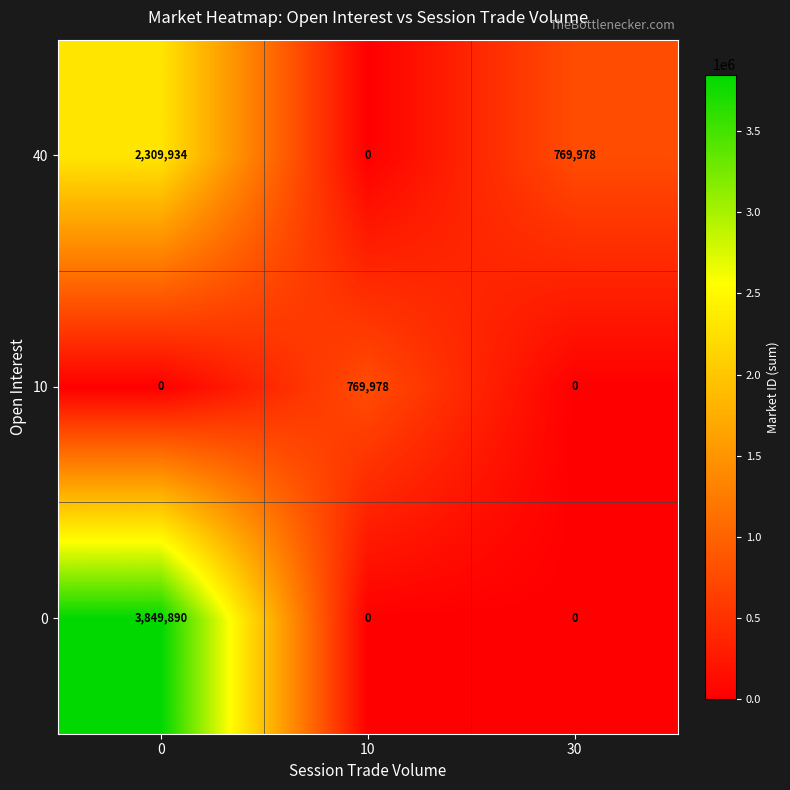

Rank the series by their maximum value, from lowest to highest.

10, 40, 0